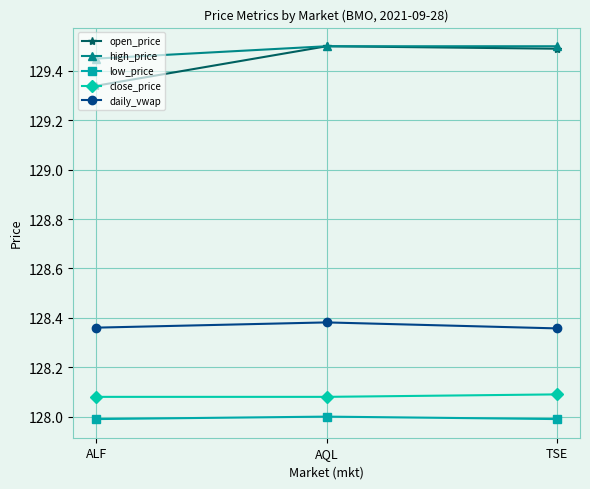

Rank the series at ALF from lowest to highest value.

low_price, close_price, daily_vwap, open_price, high_price